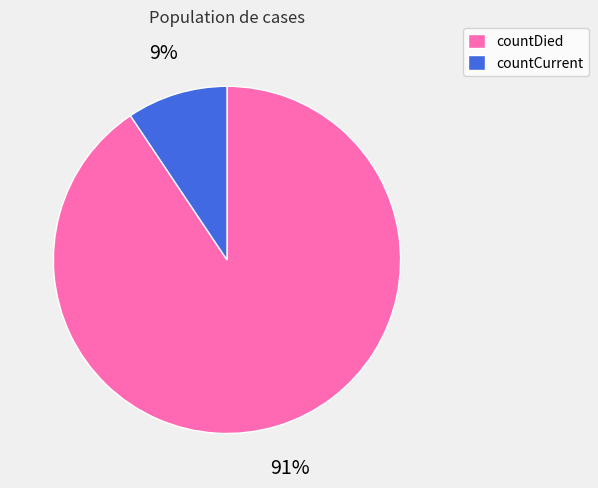

Rank the categories by value from highest to lowest.

countDied, countCurrent